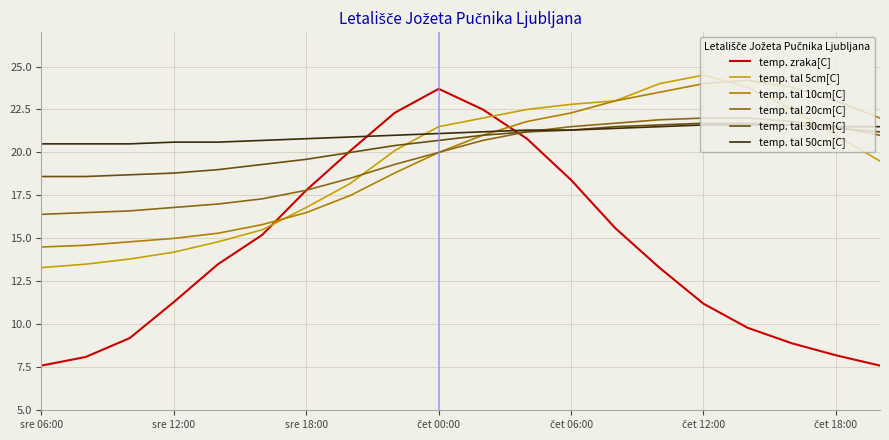

What is the greatest value displayed?

24.5